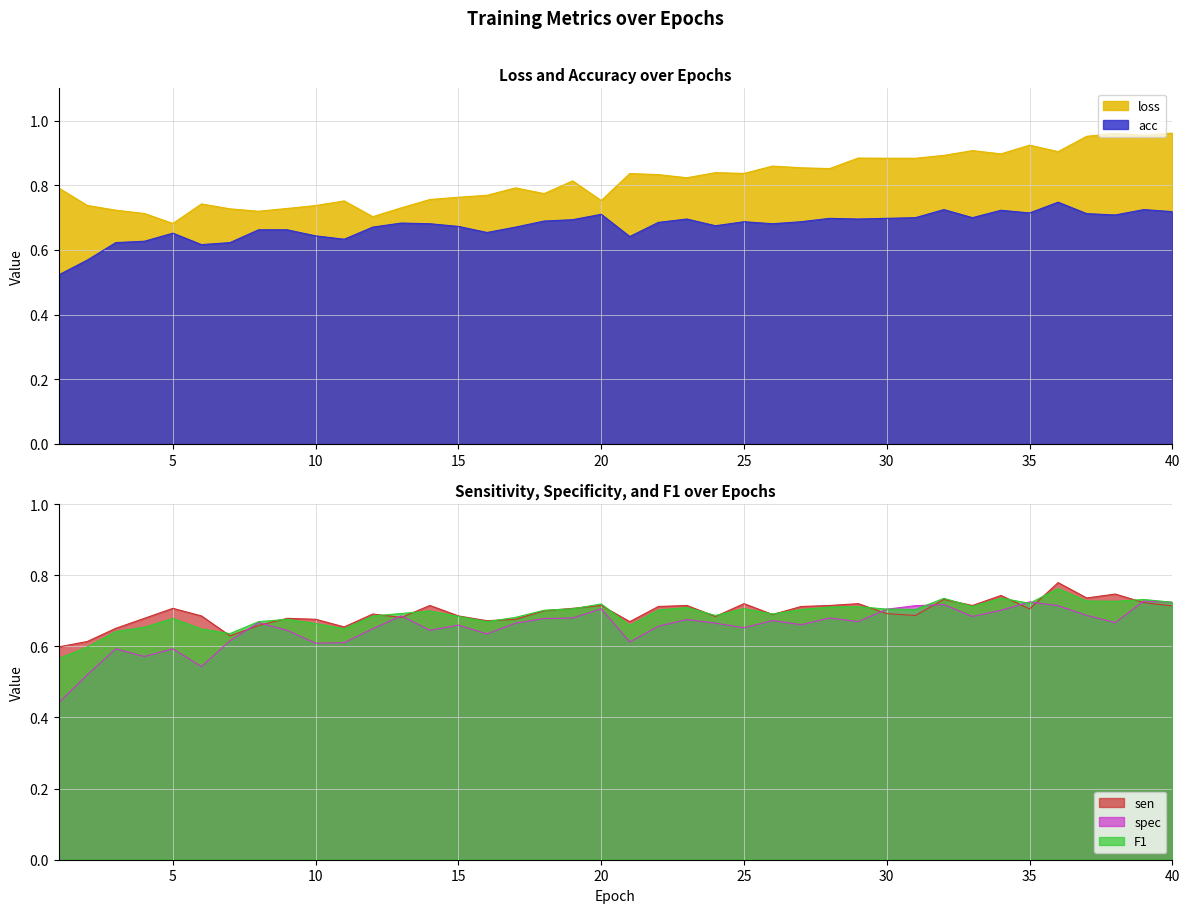

What is the sum of the loss values at 18 and 13?

1.5